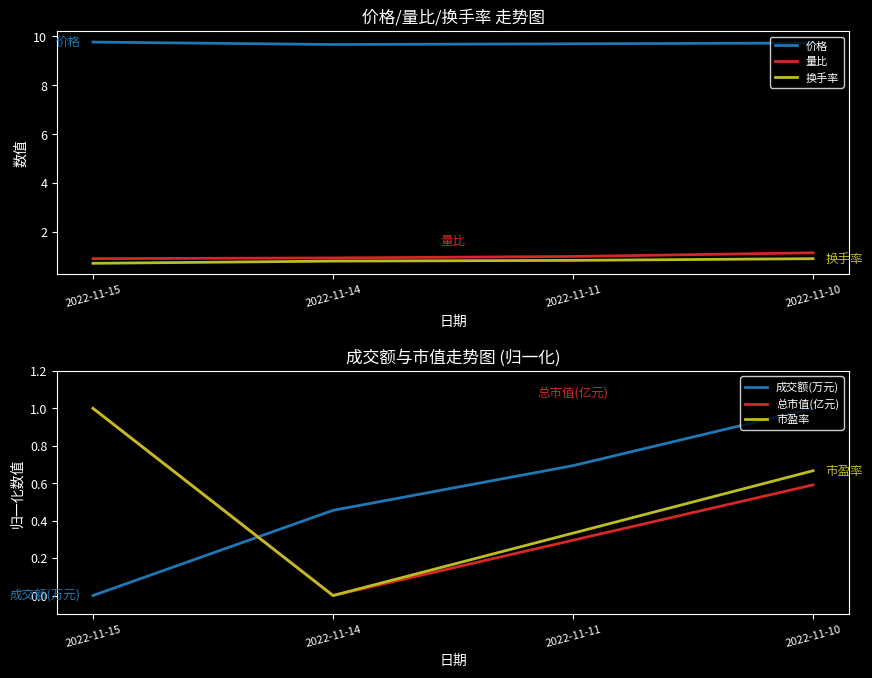

True or false: 成交额(万元) and 价格 cross at least once.

False